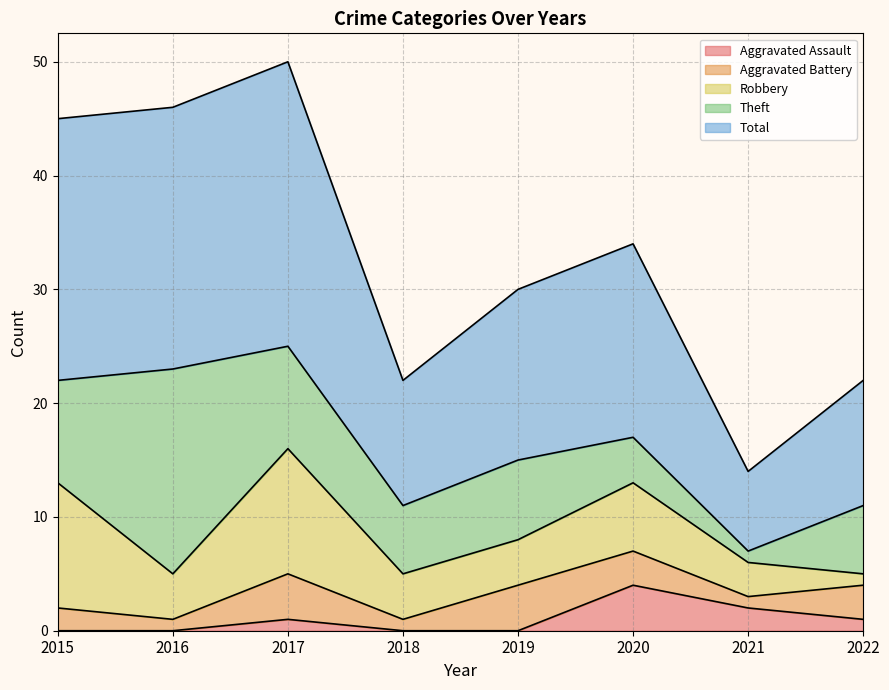

How many interior local peaks does the Aggravated Battery series have?

2